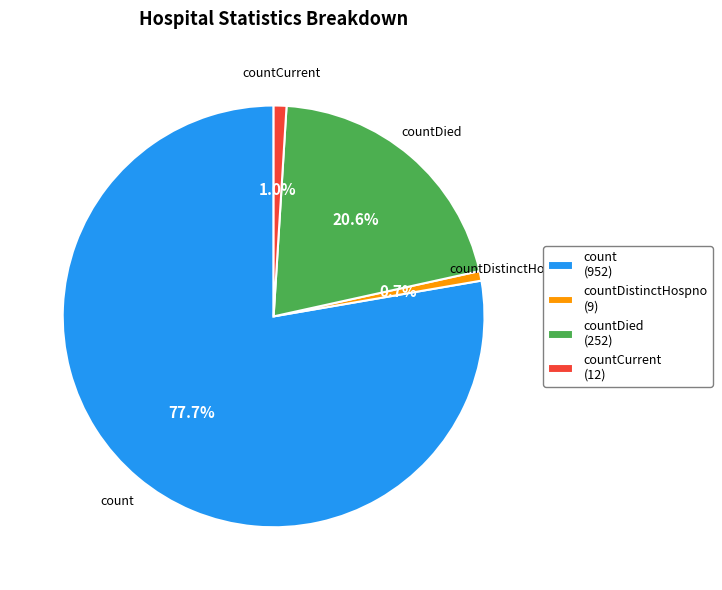

Do countDied (252) and count (952) together represent more than half of the pie?

Yes